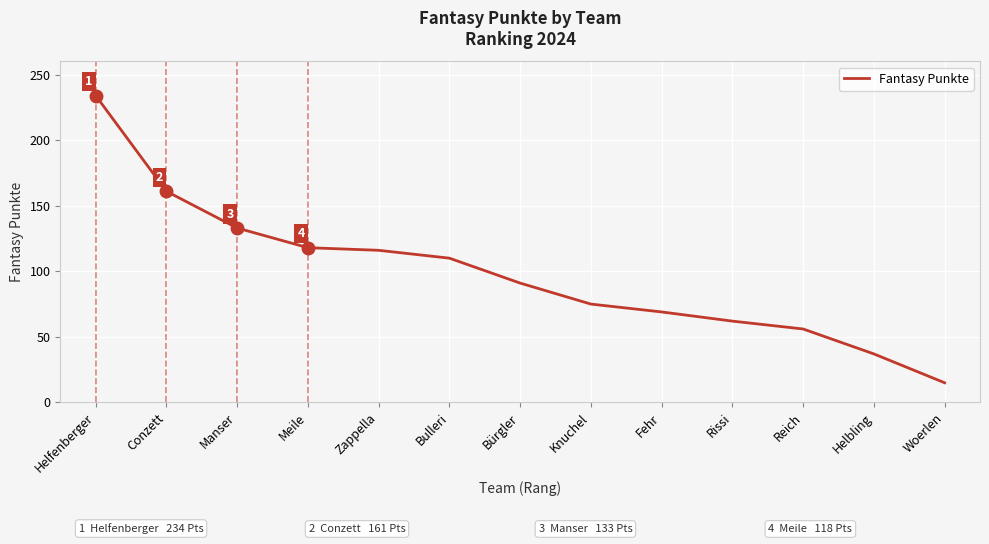

Reading left to right, list all the values displayed in this chart.

234	161	133	118	116	110	91	75	69	62	56	37	15